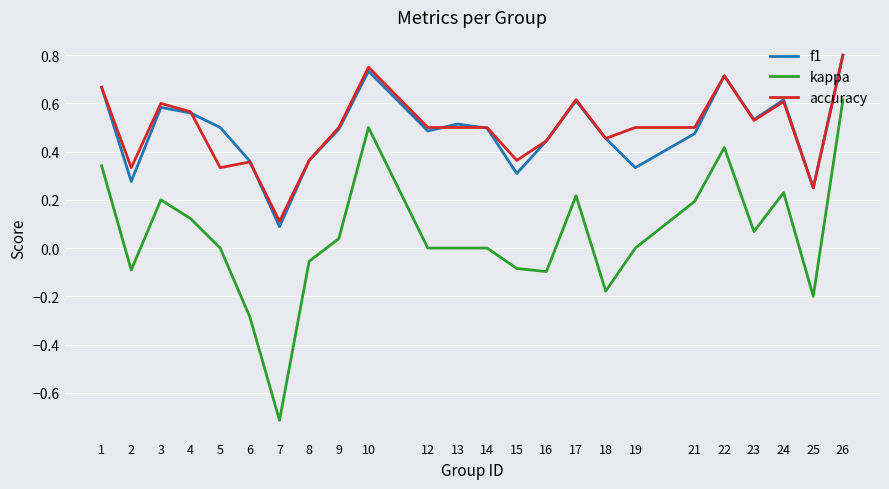

At which category does the chart reach its peak across all series?

26